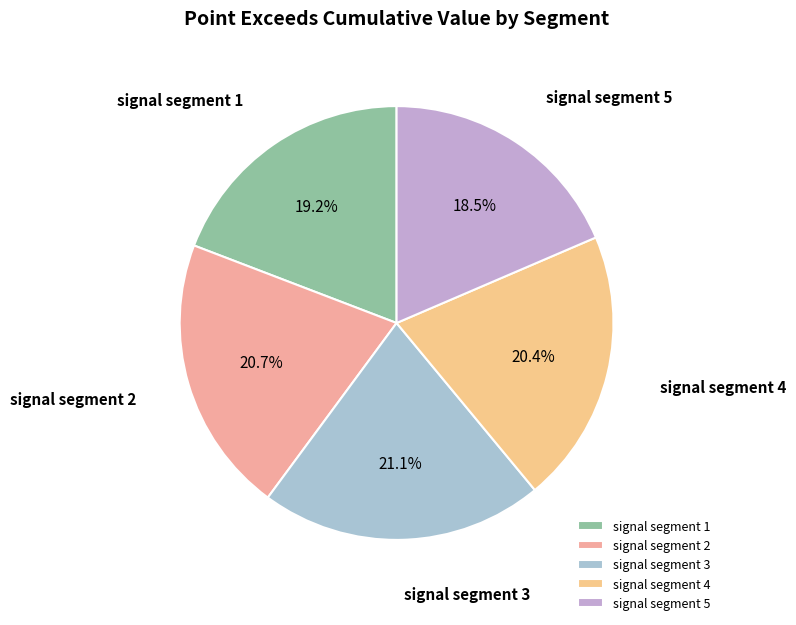

Combined, what portion of the pie is signal segment 4 and signal segment 2?

41.1%